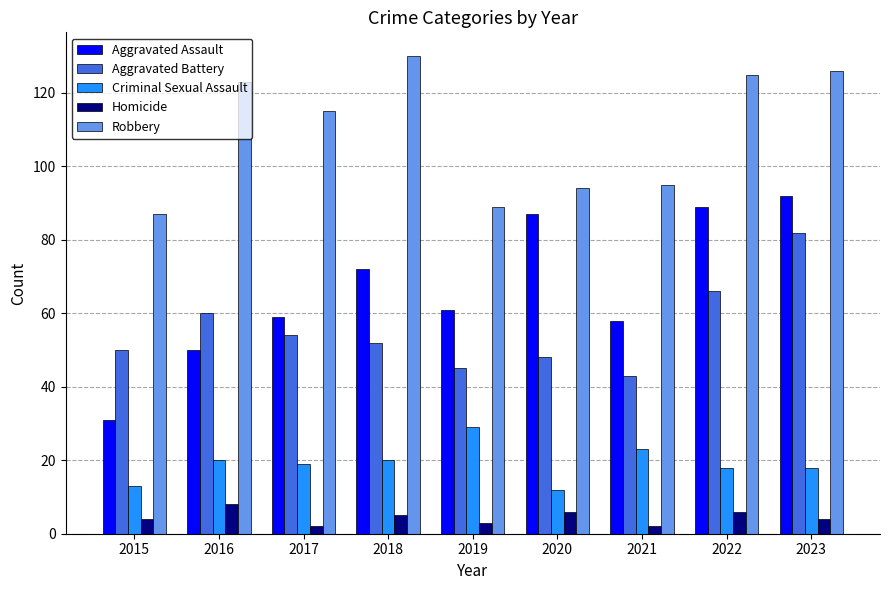

At which label does Aggravated Battery first exceed 52?

2016